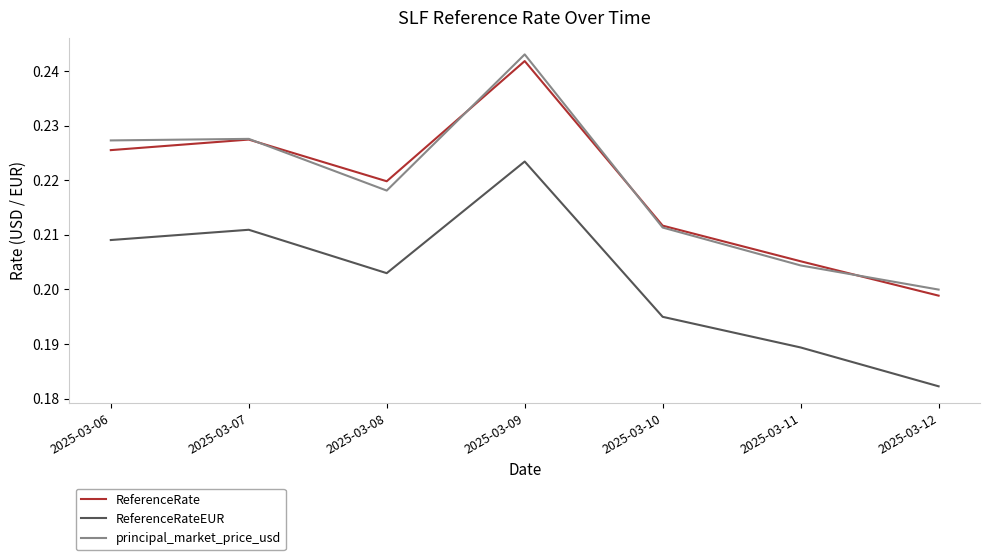

Is the value of ReferenceRate at 2025-03-12 greater than the value of principal_market_price_usd at 2025-03-09?

No